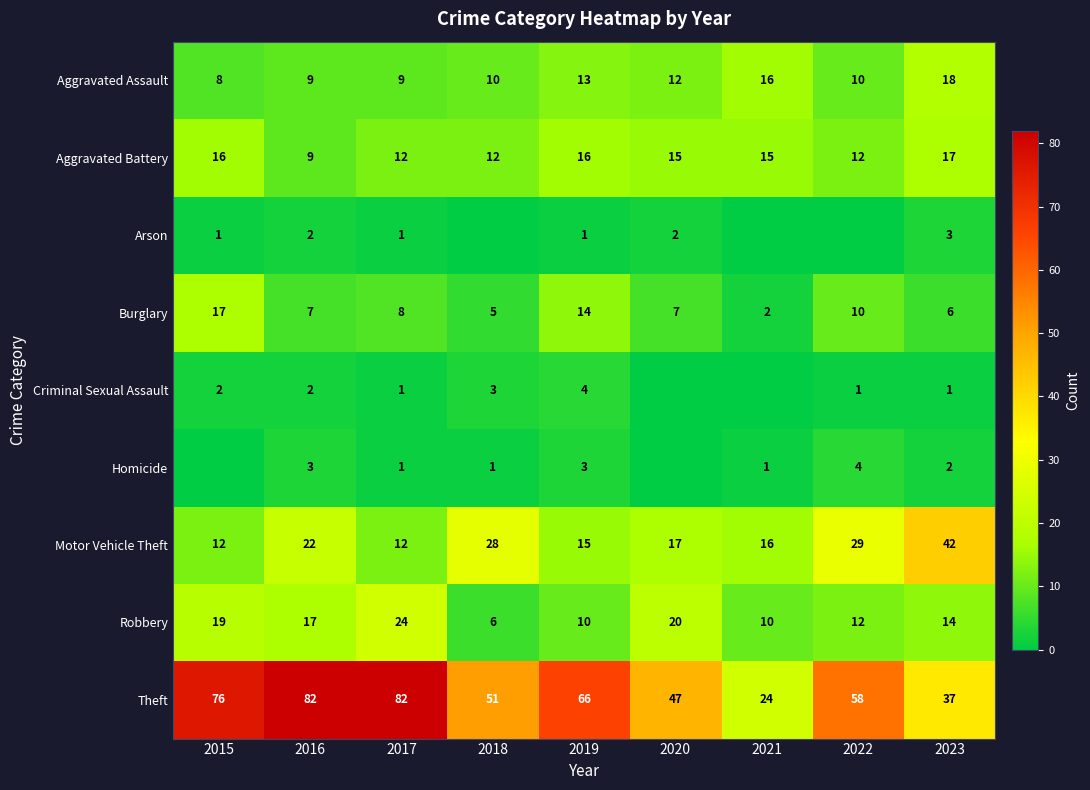

True or false: Burglary has a value of 23 at 2015.

False